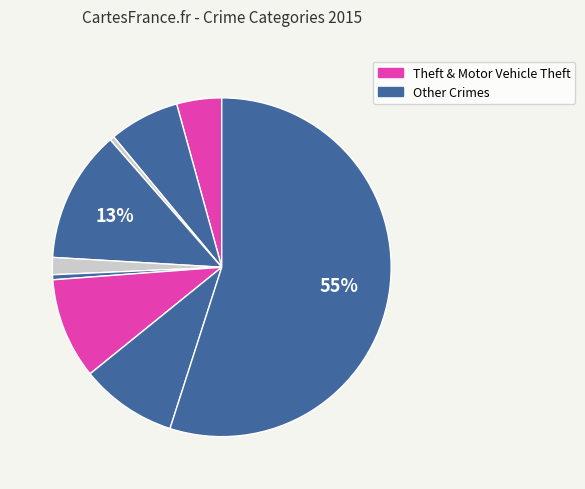

How many slices are in this pie chart?

9